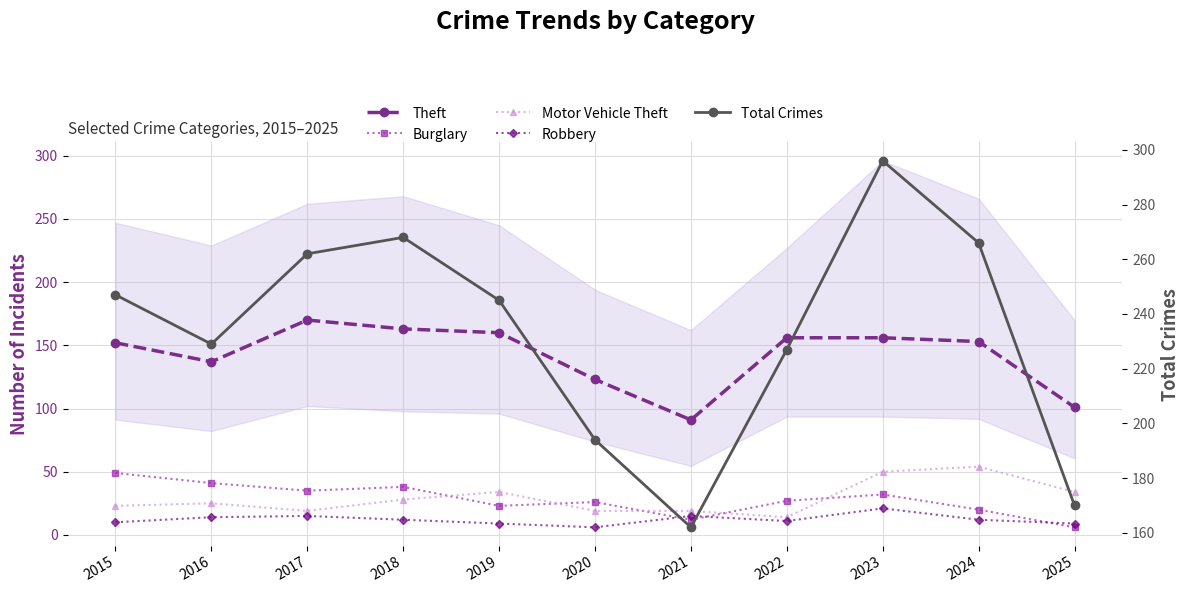

True or false: Robbery has a value of 8 at 2018.

False